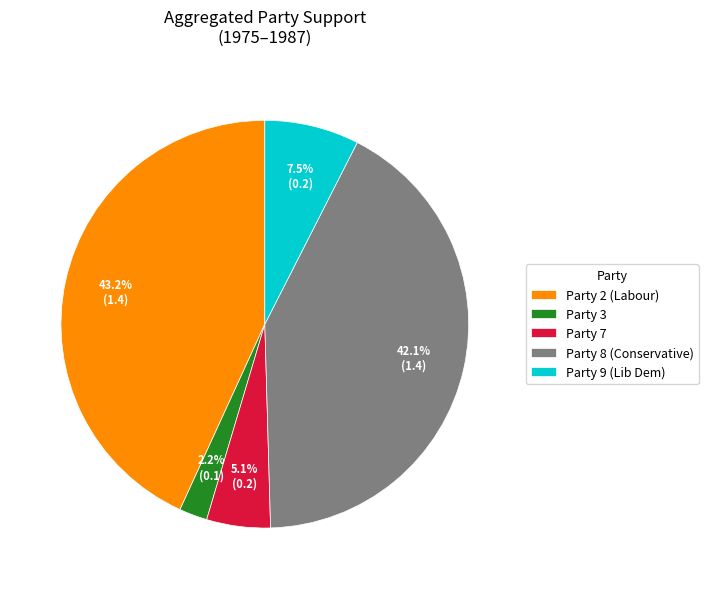

Combined, do Party 7 and Party 8 (Conservative) account for over 50%?

No